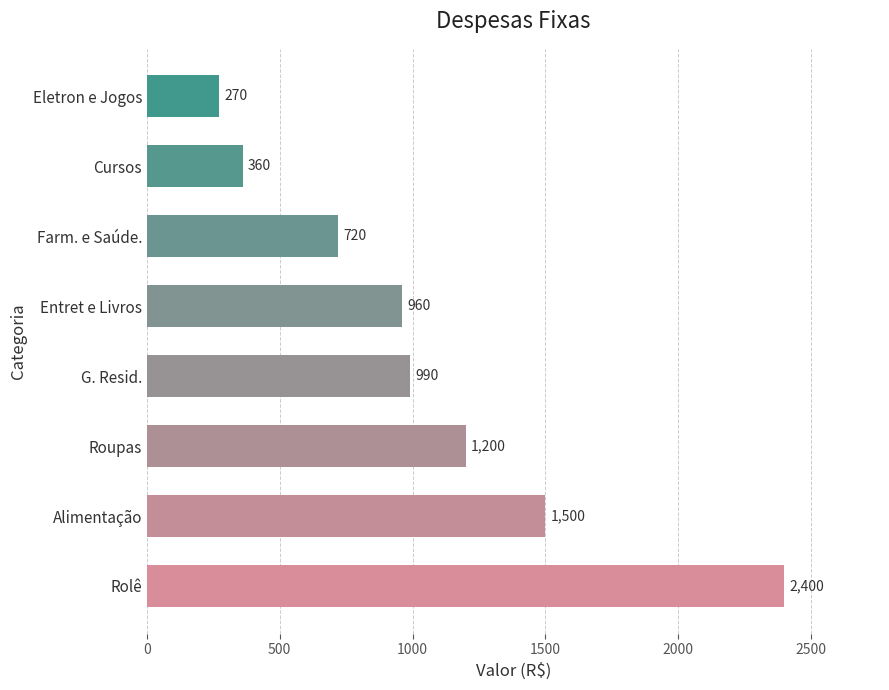

The value at Rolê is 2400. True or false?

True